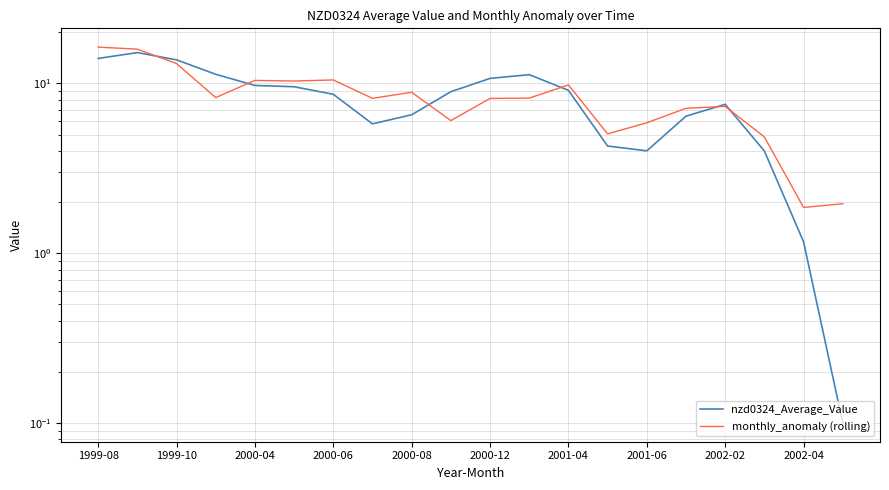

The value of nzd0324_Average_Value at 2002-02 is 4.1. True or false?

False